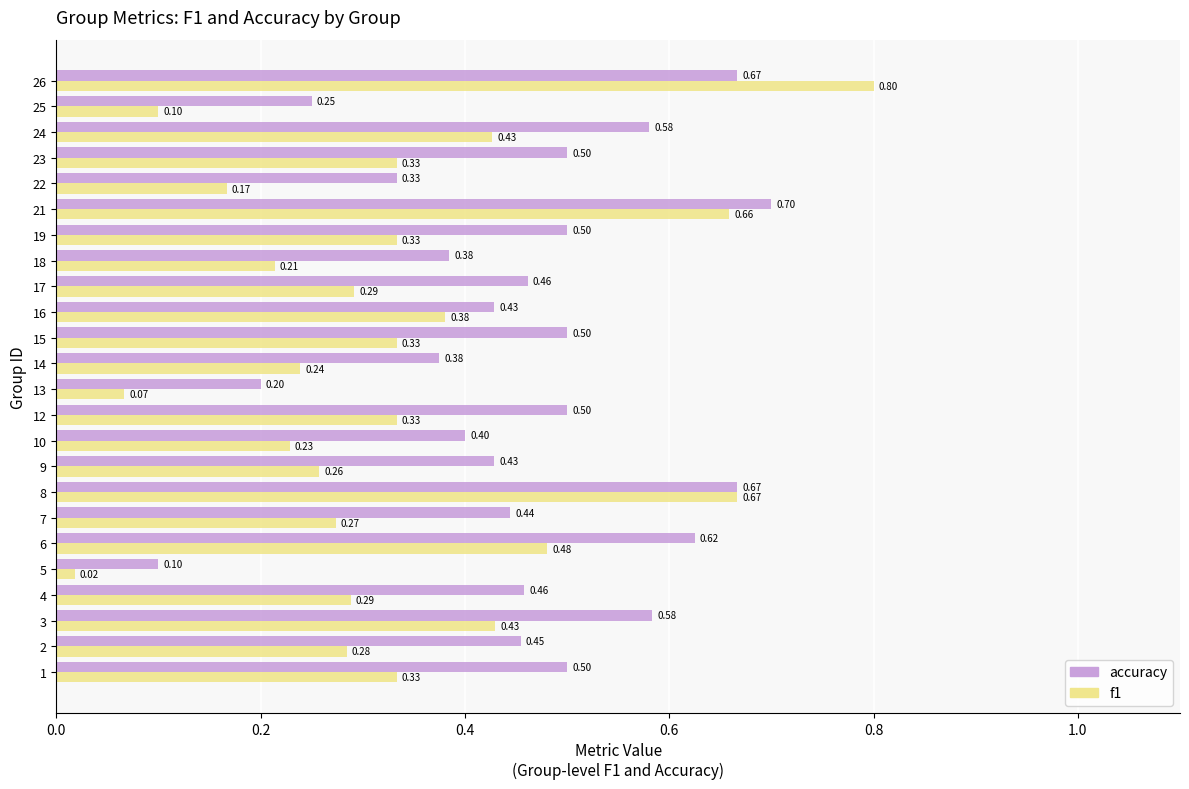

At which category is the sum across all series the highest?

26